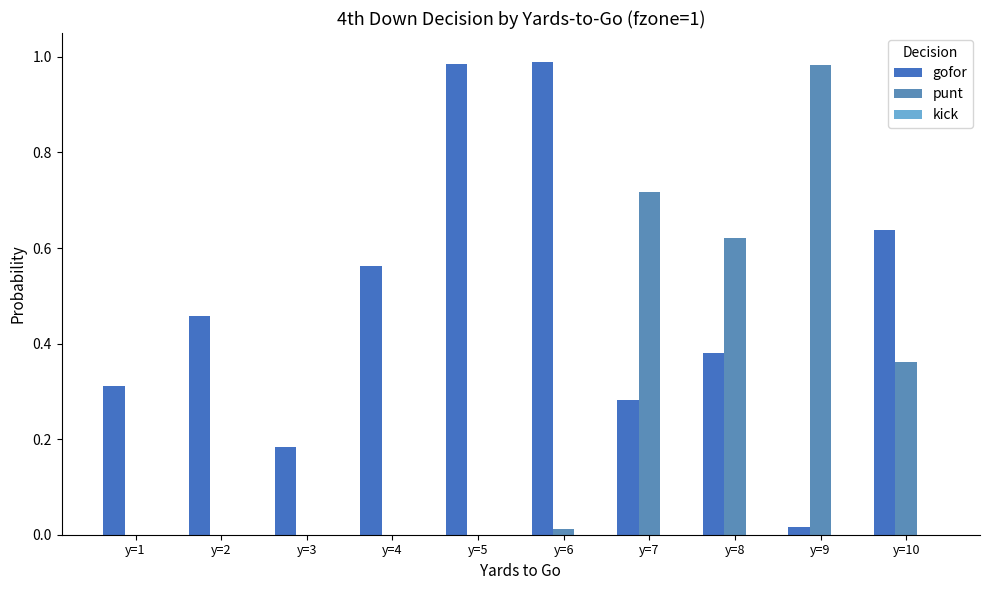

What is the difference between the maximum and minimum values in the gofor series?

1.0